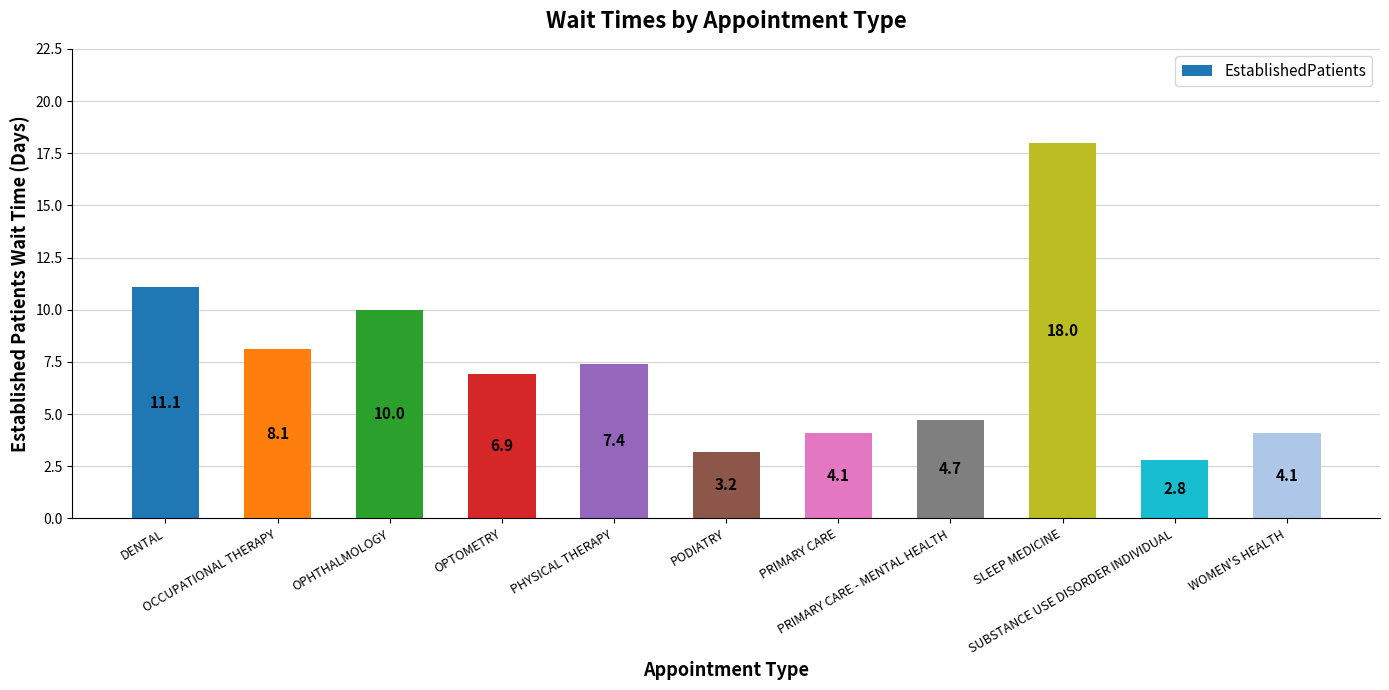

Does the chart contain any negative values?

No